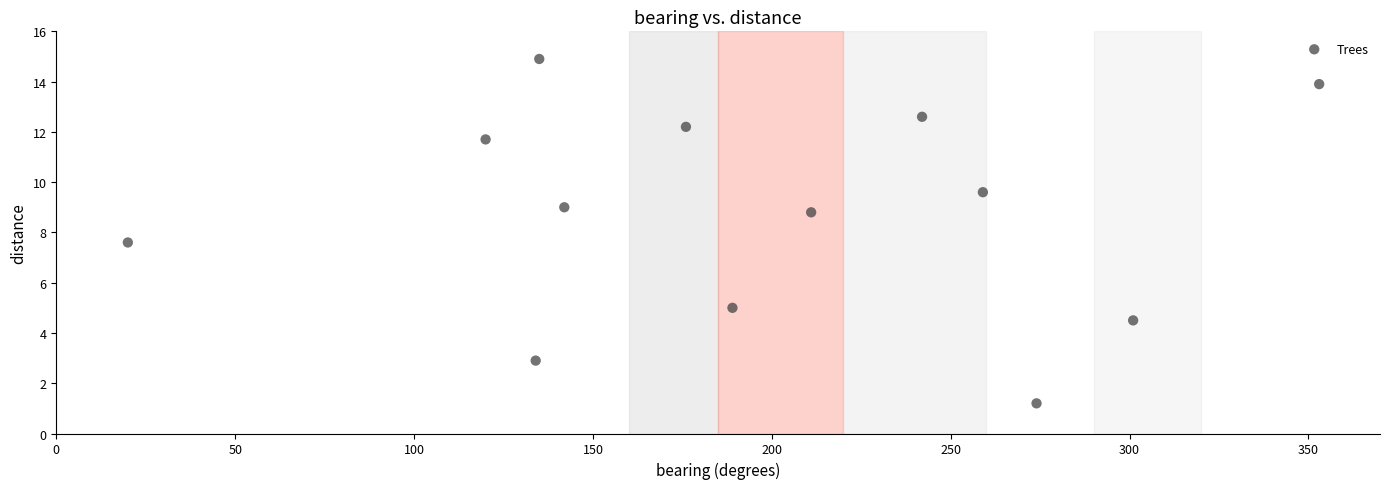

What is the range of X values (max minus min)?

333.0